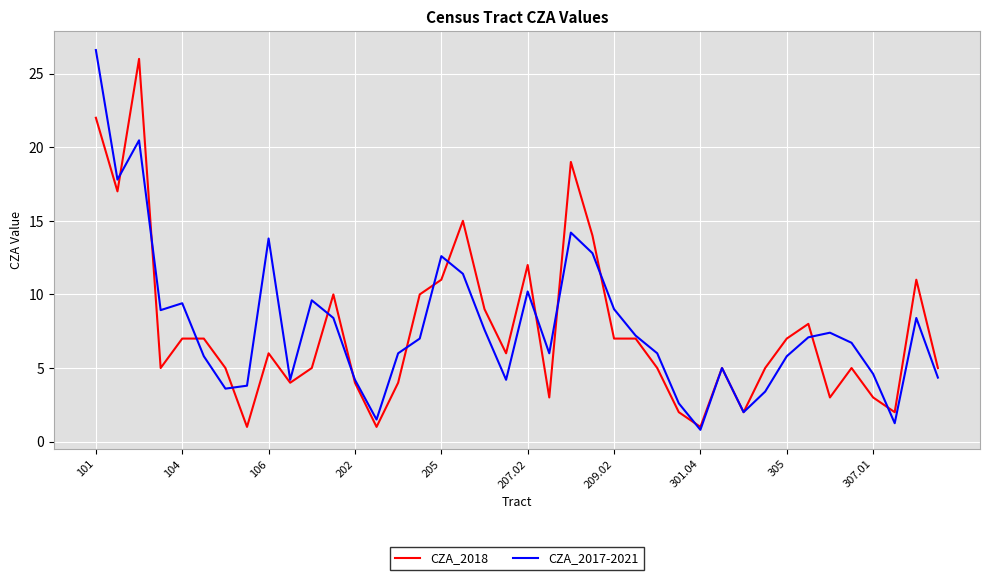

True or false: CZA_2018 and CZA_2017-2021 intersect in this chart.

True